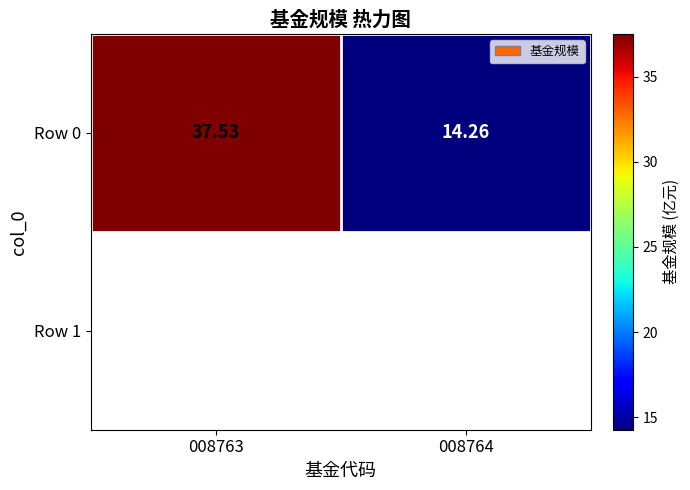

What is the difference between the maximum and minimum values?

23.3